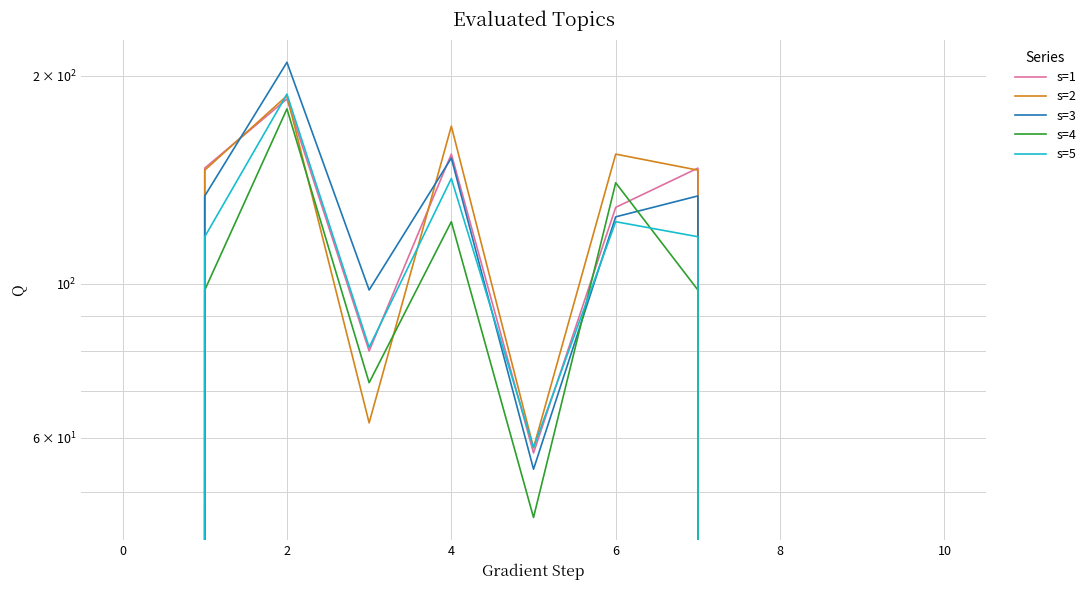

At which category does s=1 reach its first local peak?

2